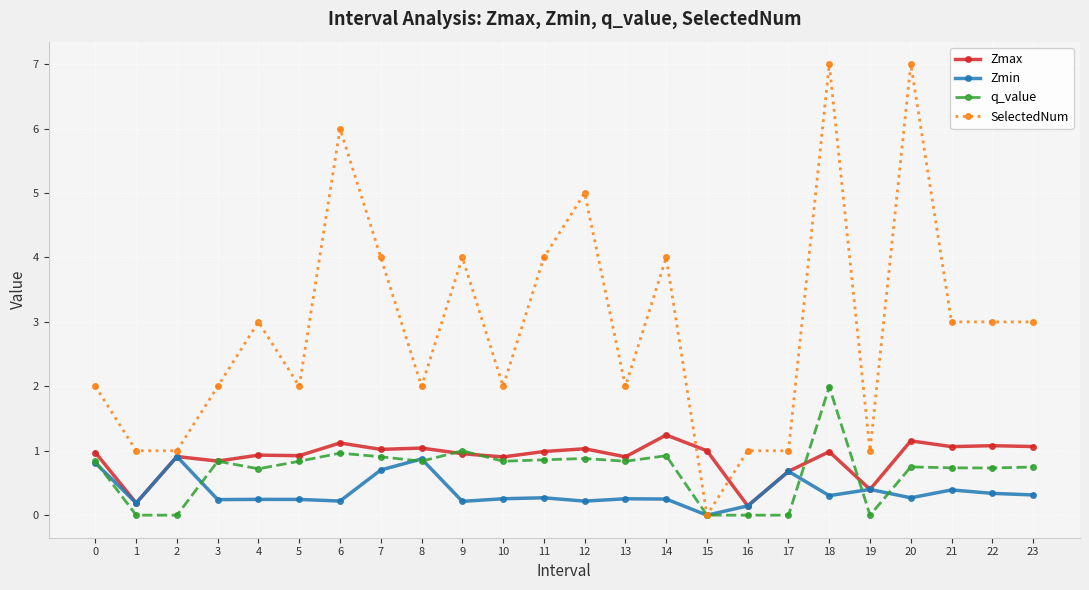

Which series has the largest range (max minus min)?

SelectedNum